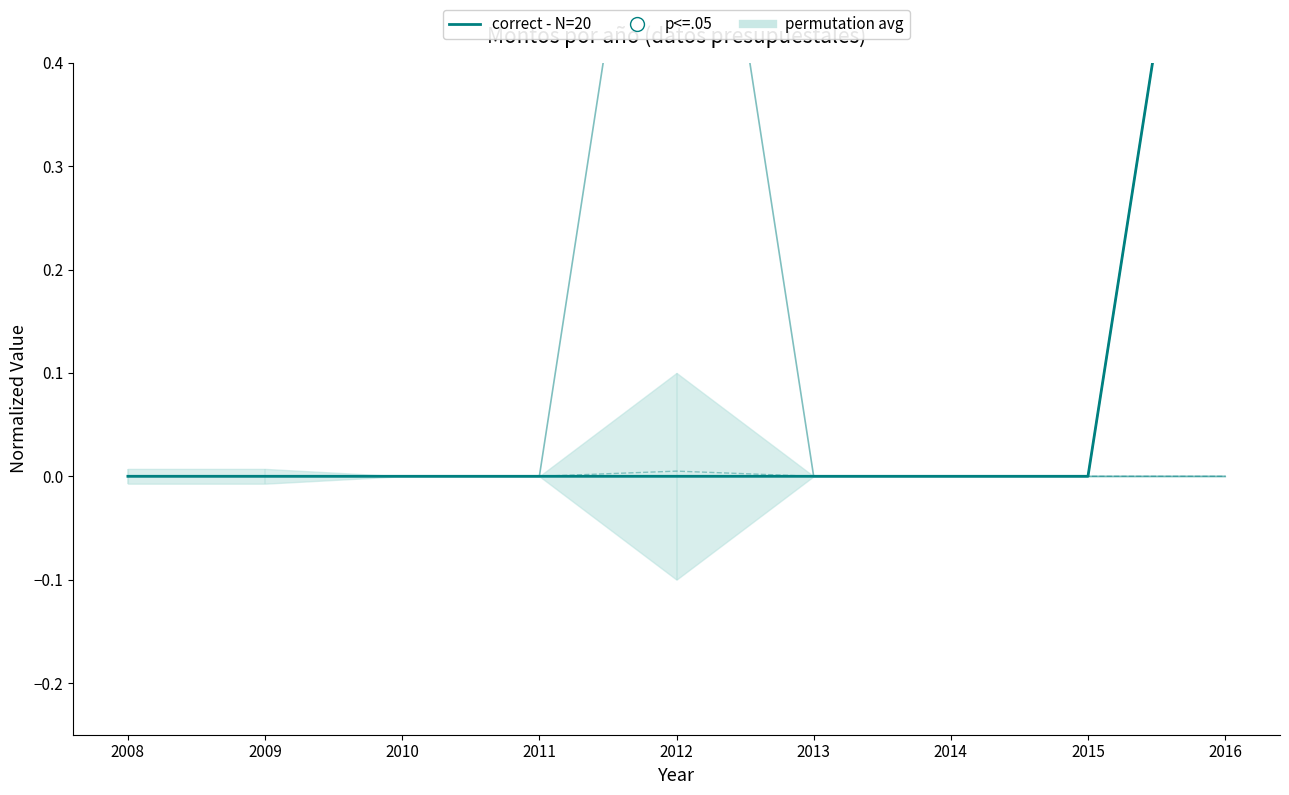

Which series has the widest spread of Y values?

ENTIDAD_FEDERATIVA